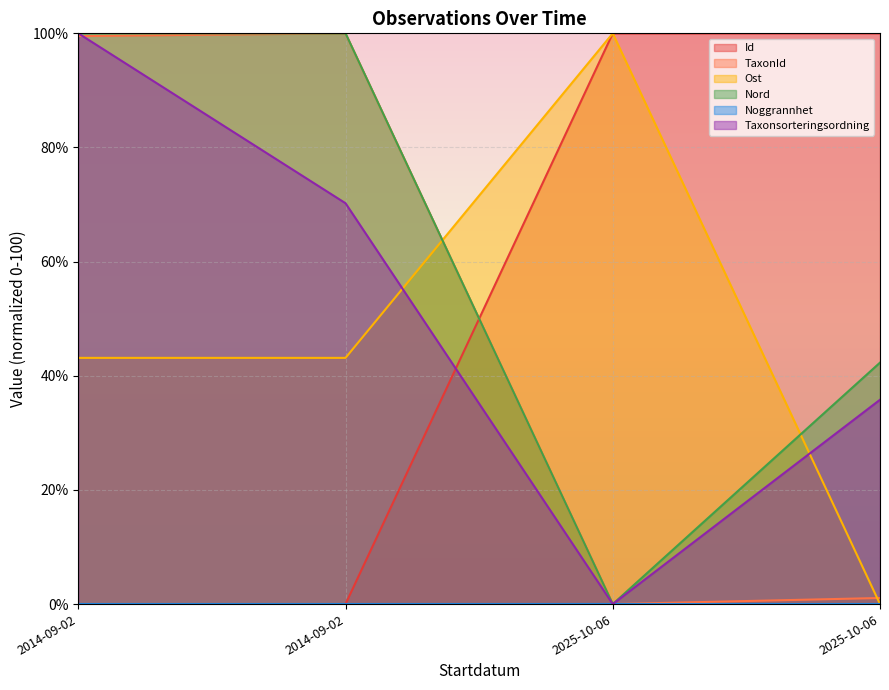

Which category has the lowest value across all series?

2014-09-02